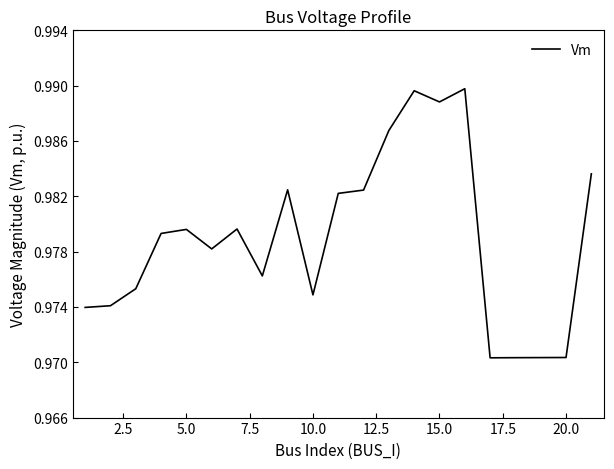

How many distinct data groups are displayed?

1